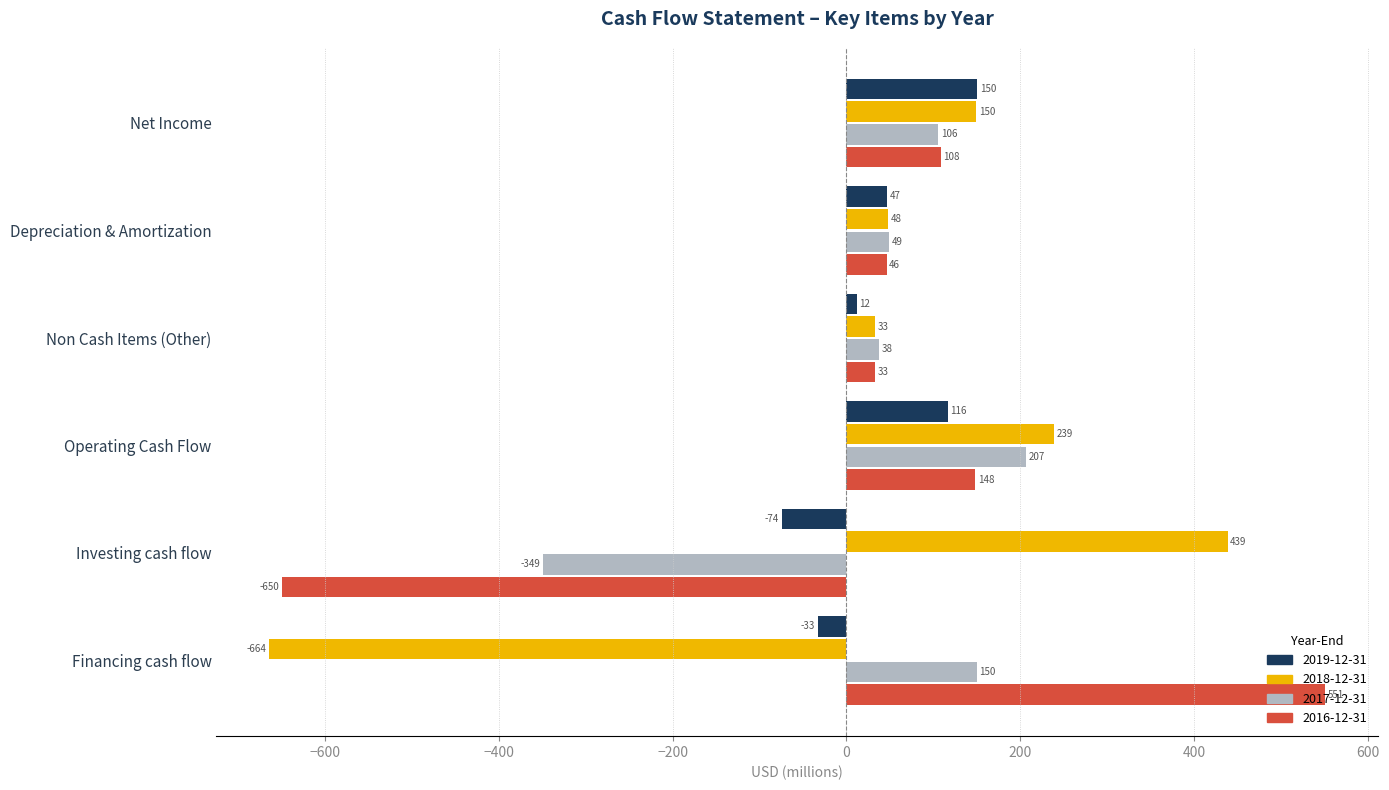

What is the difference between the maximum and second lowest values in the 2017-12-31 series?

168.5